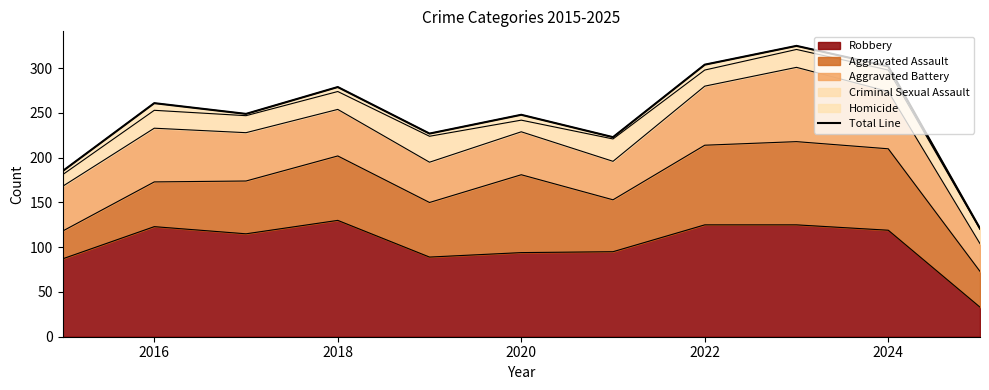

Is it true that Robbery equals 123 at 2016?

True